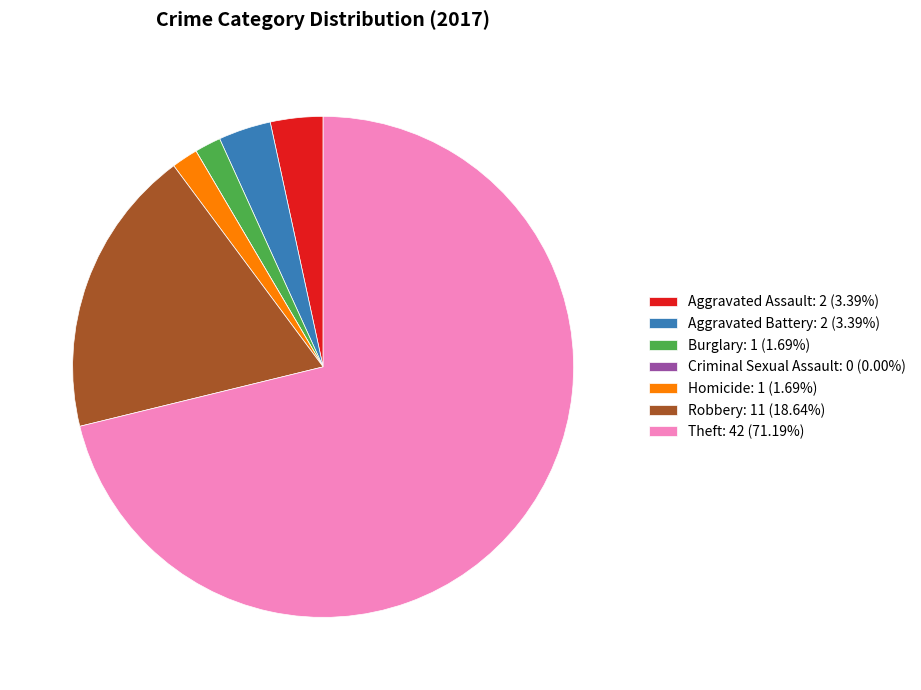

Does any single category account for the majority?

Yes